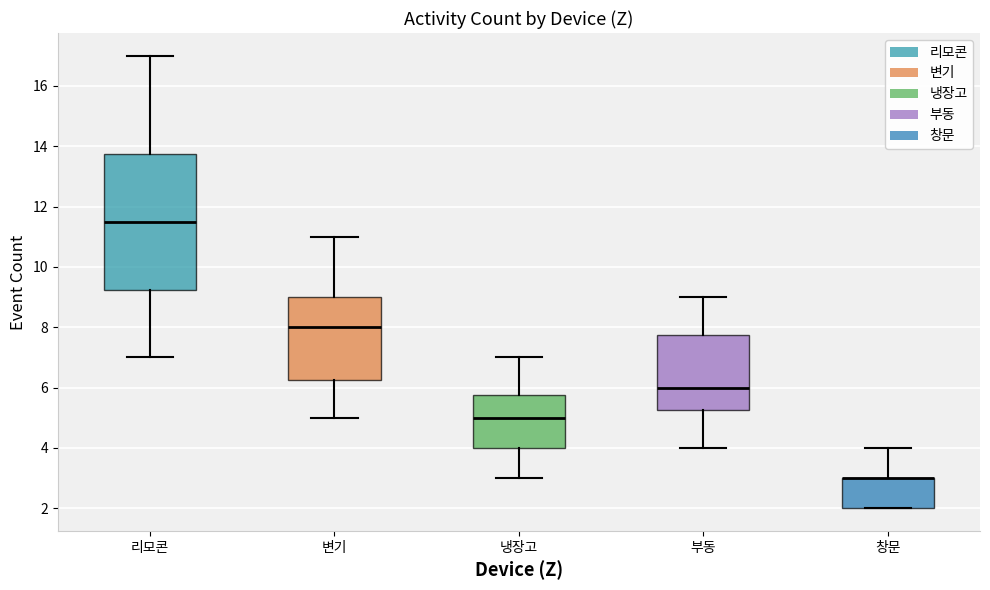

Reading left to right, transcribe this box plot: for each box, give where its median line is, the range the box spans, and where its two whiskers end, as read against the y-axis. The values are not printed on the chart, so give them approximately, as read against the axis.

리모콘: median 11.6, box 9.2 to 13.8, whiskers 7.0 to 17.0
변기: median 8.0, box 6.2 to 9.0, whiskers 5.0 to 11.0
냉장고: median 5.0, box 4.0 to 5.8, whiskers 3.0 to 7.0
부동: median 6.0, box 5.2 to 7.8, whiskers 4.0 to 9.0
창문: median 3.0 (drawn on the box's upper edge), box 2.0 to 3.0, whiskers 2.0 to 4.0